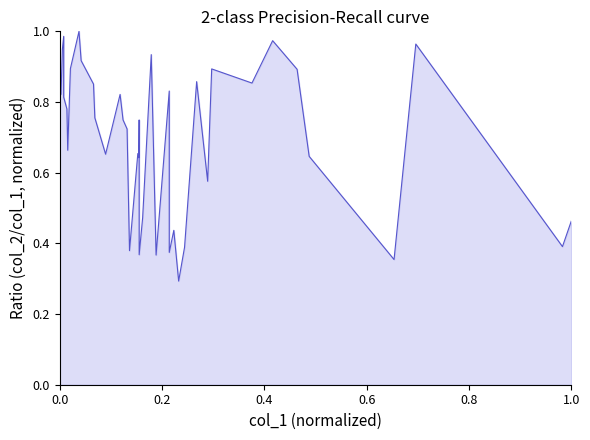

What is the greatest value displayed?

1.0